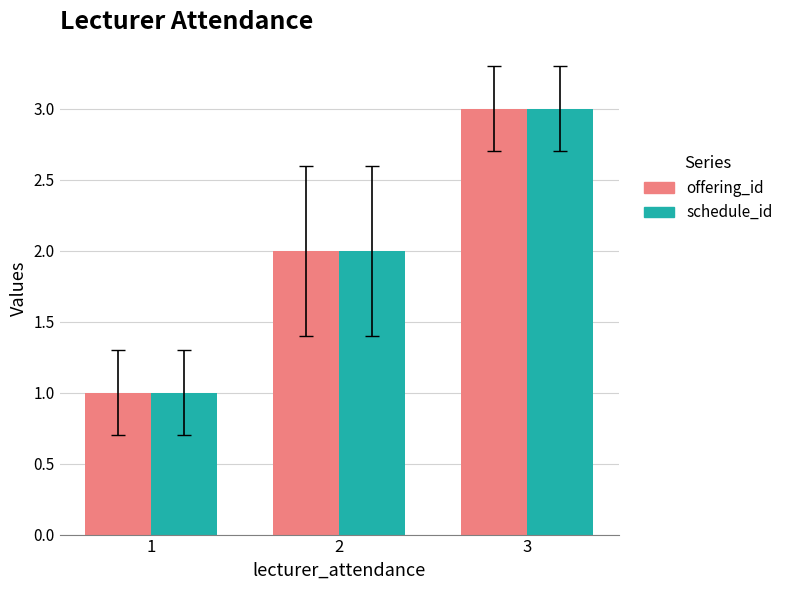

What is the value of the offering_id bar at the 3rd from the left?

3